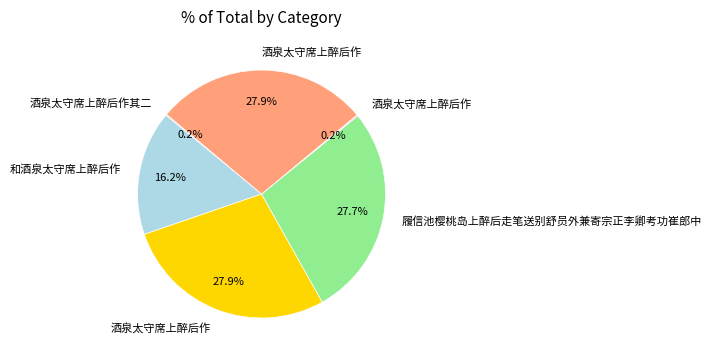

To the nearest percent, what is the difference between the largest and smallest slice percentages?

28%